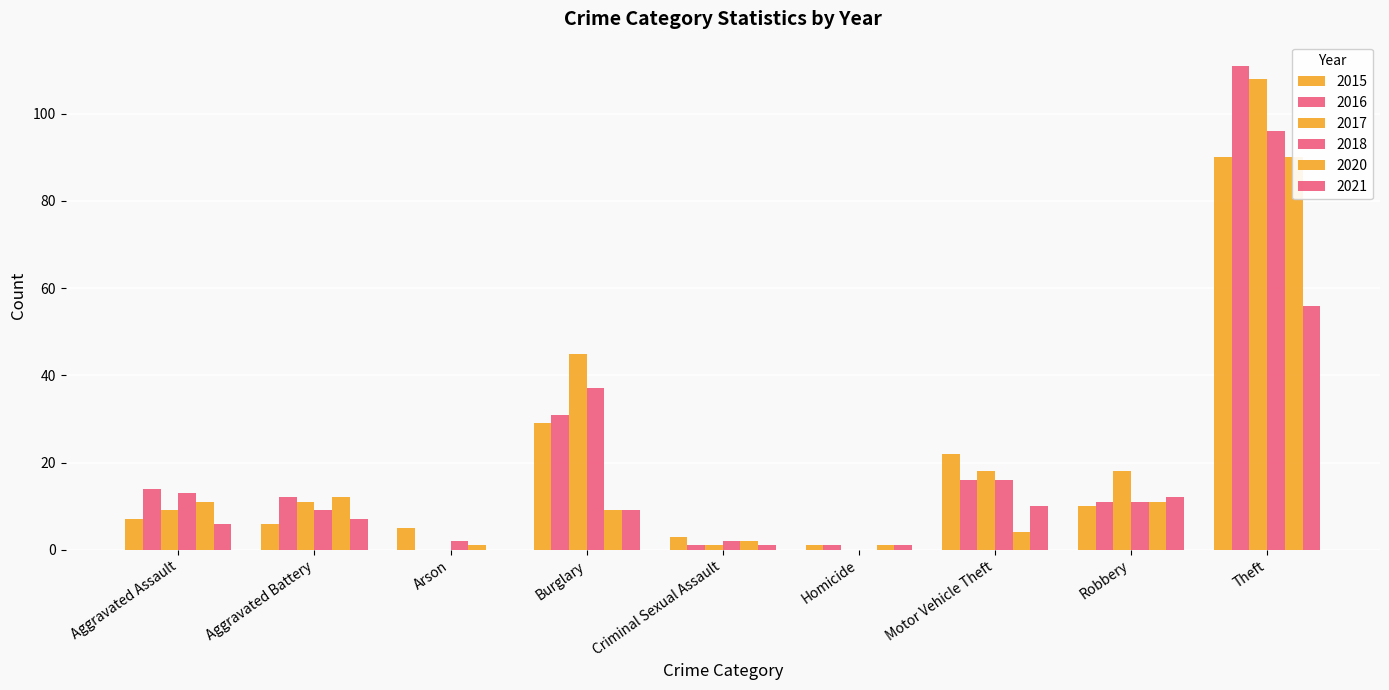

What is the value of the 2016 bar at the 8th from the left?

11